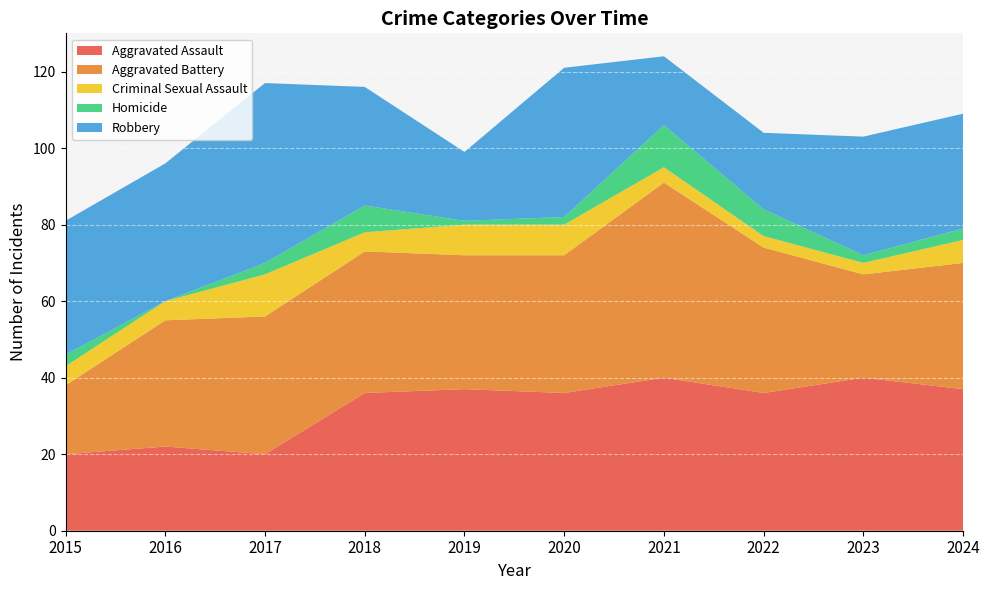

Reading left to right, list all the values displayed in this chart.

Aggravated Assault: 2015=20	2016=22	2017=20	2018=36	2019=37	2020=36	2021=40	2022=36	2023=40	2024=37
Aggravated Battery: 2015=18	2016=33	2017=36	2018=37	2019=35	2020=36	2021=51	2022=38	2023=27	2024=33
Criminal Sexual Assault: 2015=5	2016=5	2017=11	2018=5	2019=8	2020=8	2021=4	2022=3	2023=3	2024=6
Homicide: 2015=3	2016=0	2017=3	2018=7	2019=1	2020=2	2021=11	2022=7	2023=2	2024=3
Robbery: 2015=35	2016=36	2017=47	2018=31	2019=18	2020=39	2021=18	2022=20	2023=31	2024=30